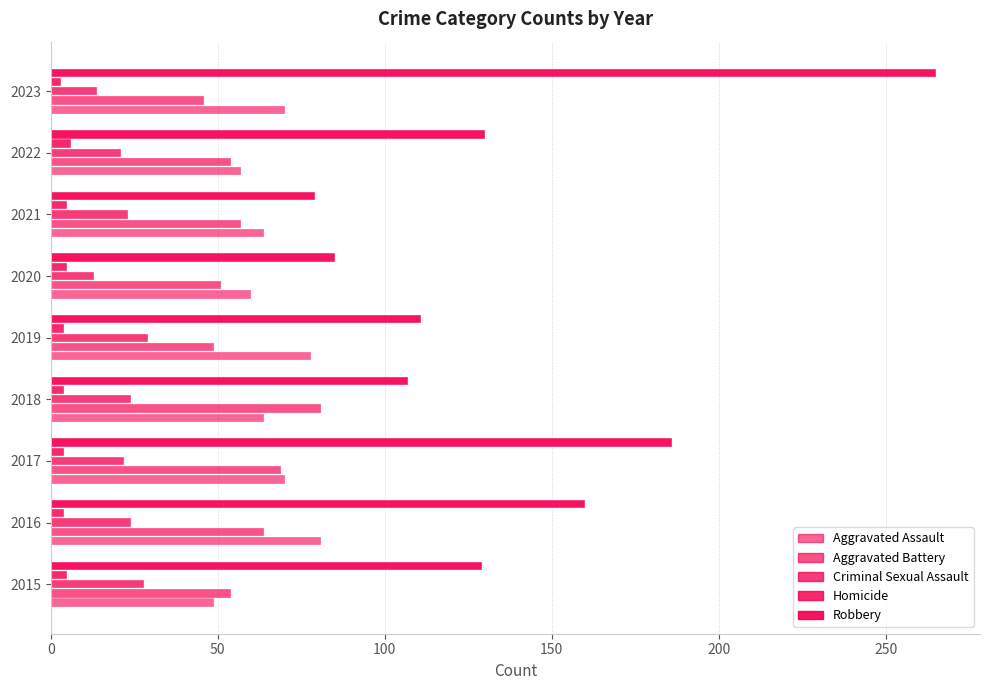

Count the number of data series in this chart.

5